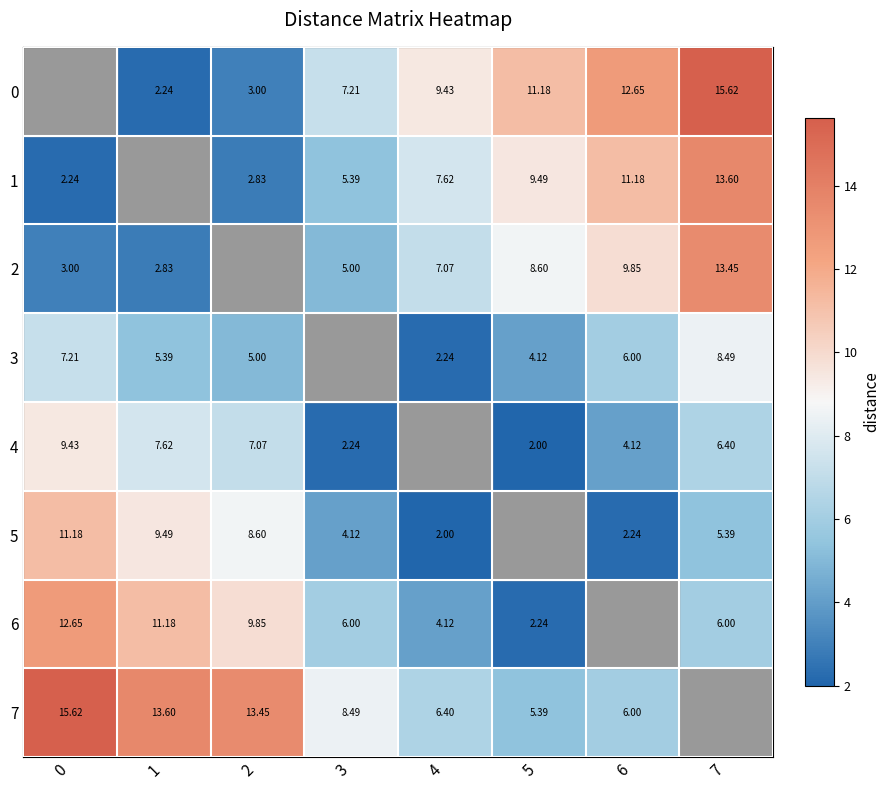

At which category does the chart reach its minimum across all series?

5